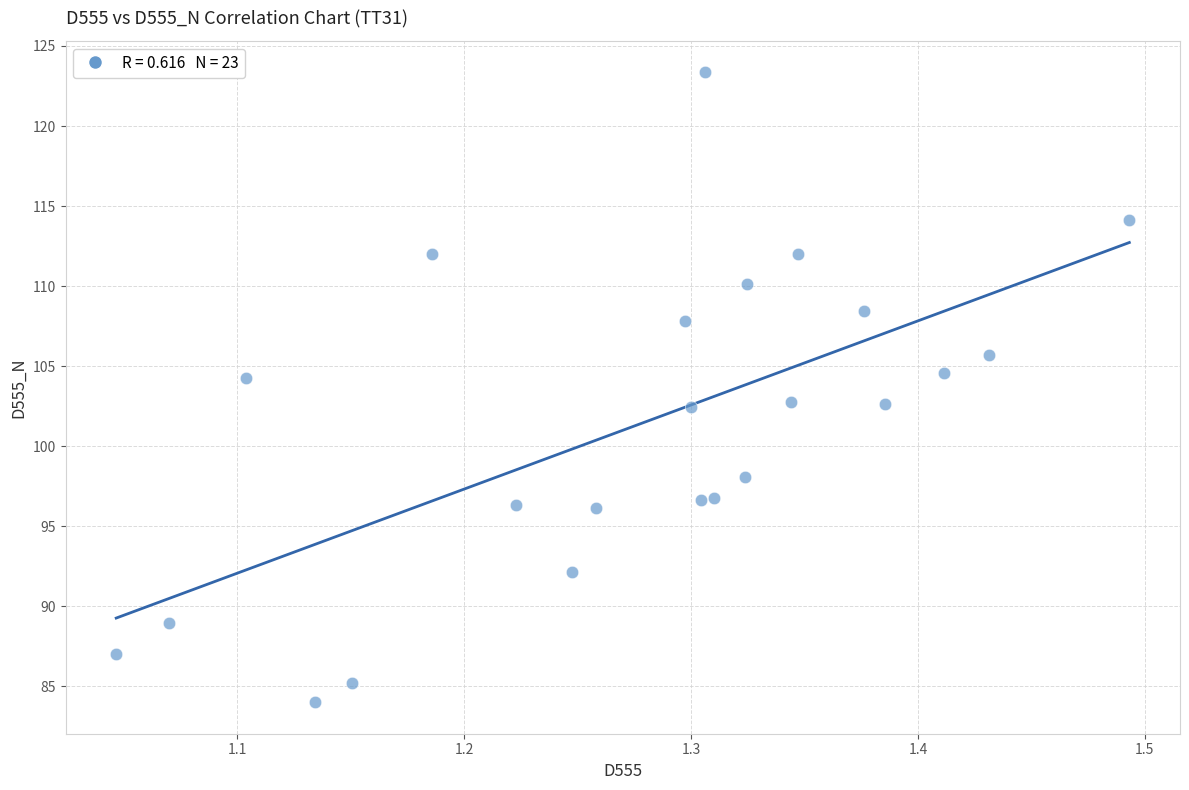

What is the range of X values (max minus min)?

0.4